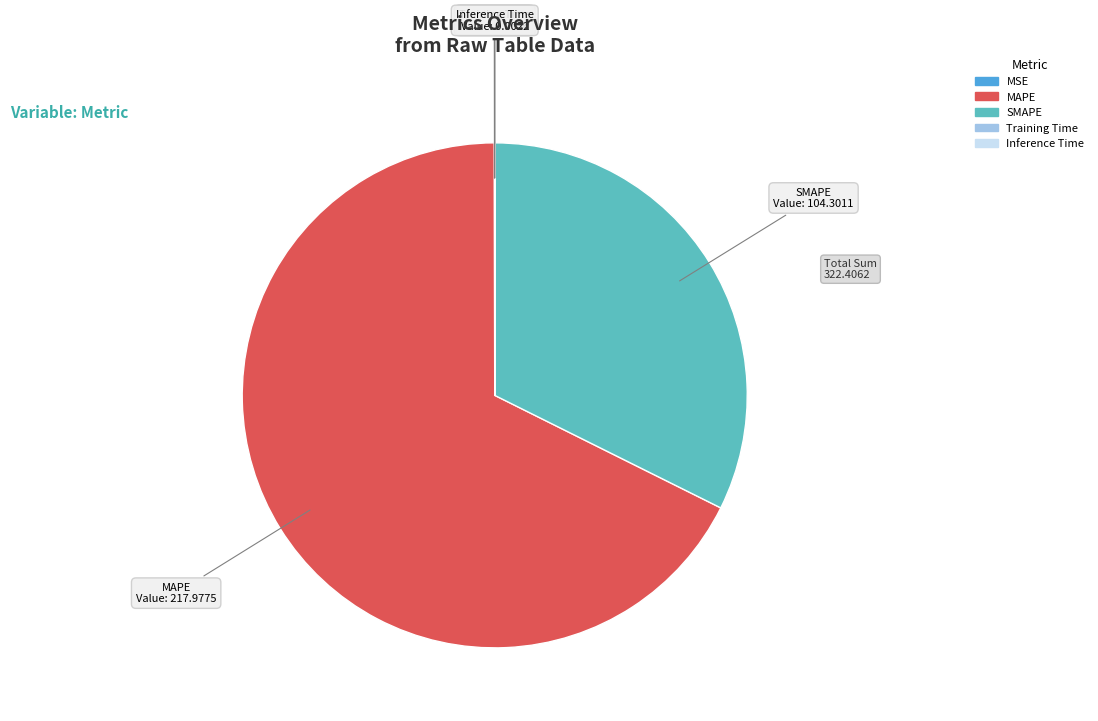

The MAPE slice represents 79% of the pie. True or false?

False